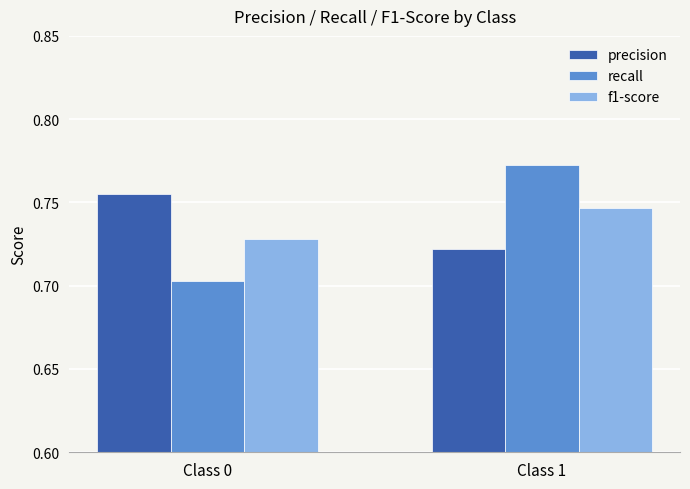

What is the total value across all series at Class 1?

2.2